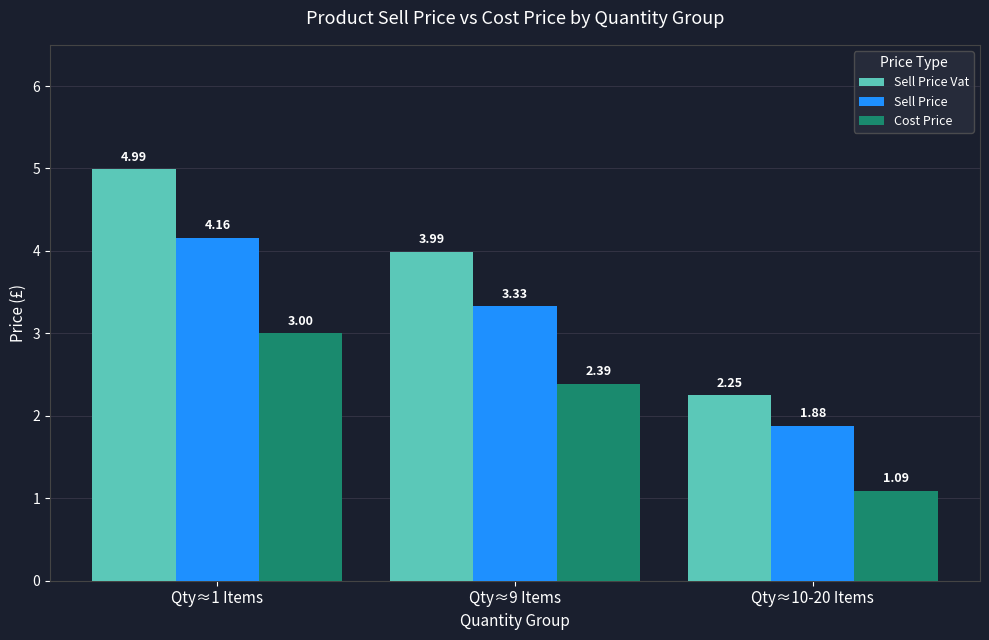

Which series has the largest total across all categories?

Sell Price Vat